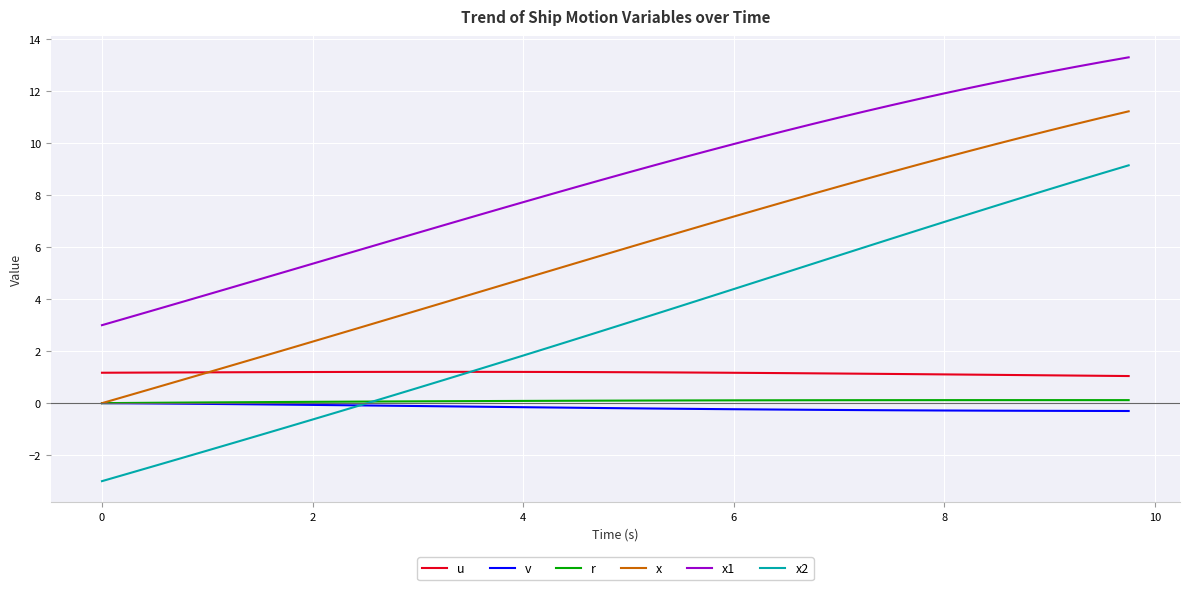

True or false: x1 and x intersect in this chart.

False